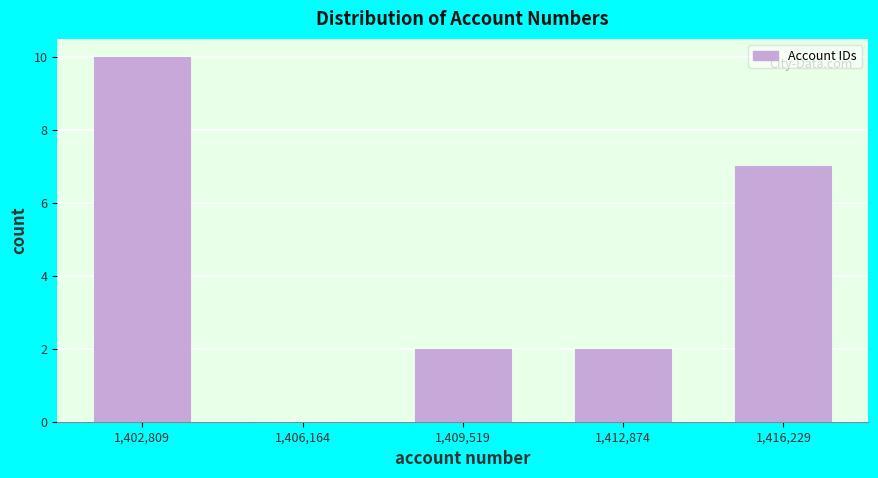

Which range on the x-axis has the tallest bar?

1401000 to 1404500